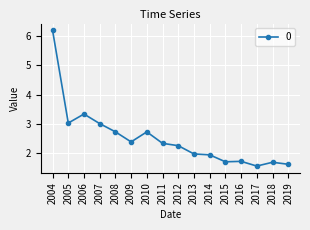

Reading left to right, transcribe all the data shown in this chart.

2004=6.2	2005=3.0	2006=3.3	2007=3.0	2008=2.7	2009=2.4	2010=2.7	2011=2.3	2012=2.3	2013=2.0	2014=1.9	2015=1.7	2016=1.7	2017=1.6	2018=1.7	2019=1.6